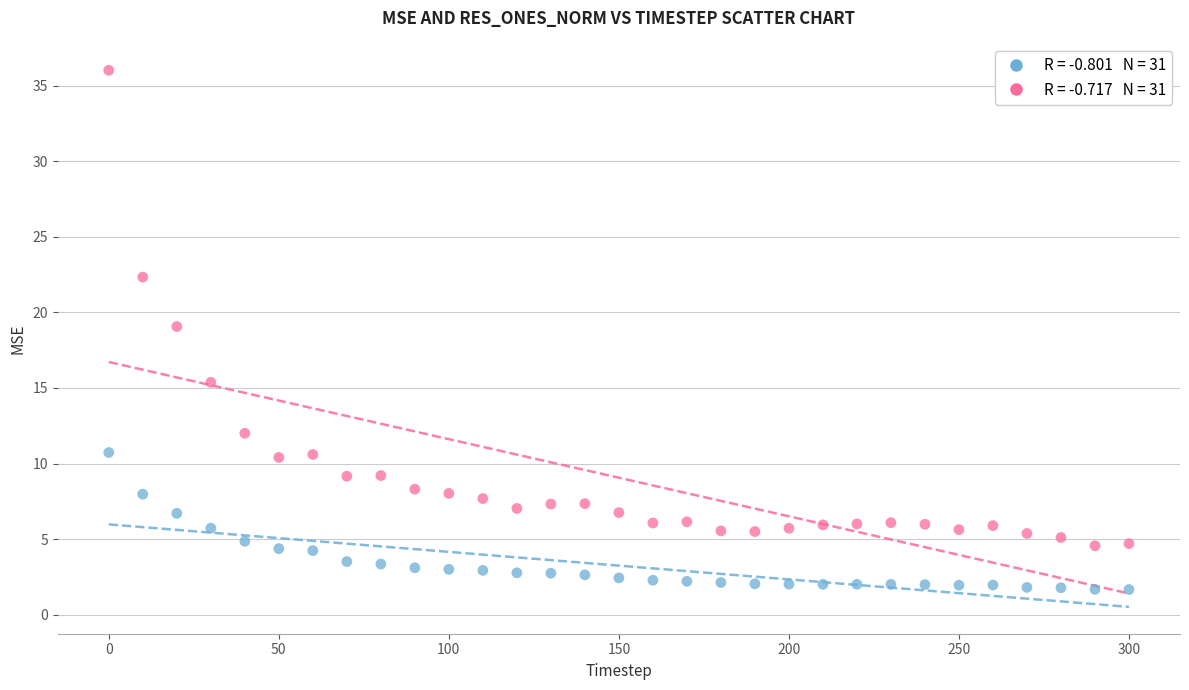

Across all data points, what is the range of Y values (max minus min)?

34.4